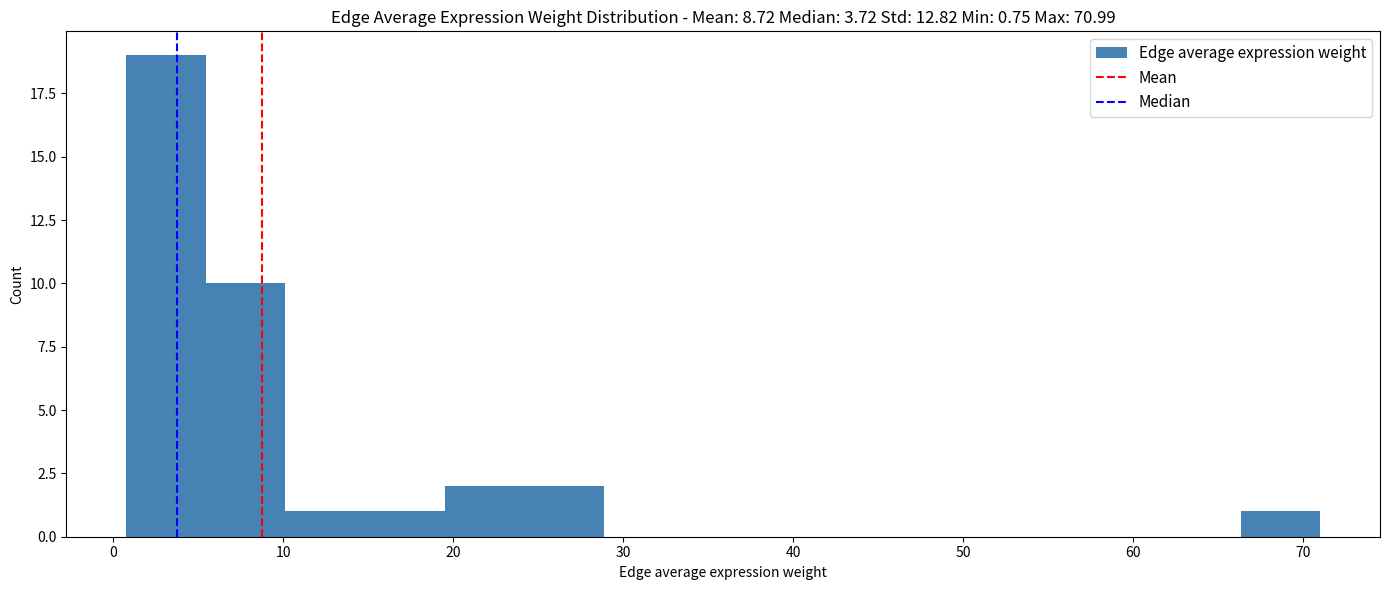

How tall is the bar that spans 5 to 10 on the x-axis? Neither the bar edges nor the heights are printed on the chart, so give them approximately, as read against the axes.

10